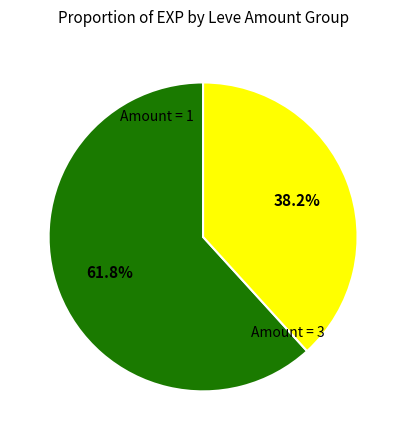

Does any single category account for the majority?

Yes